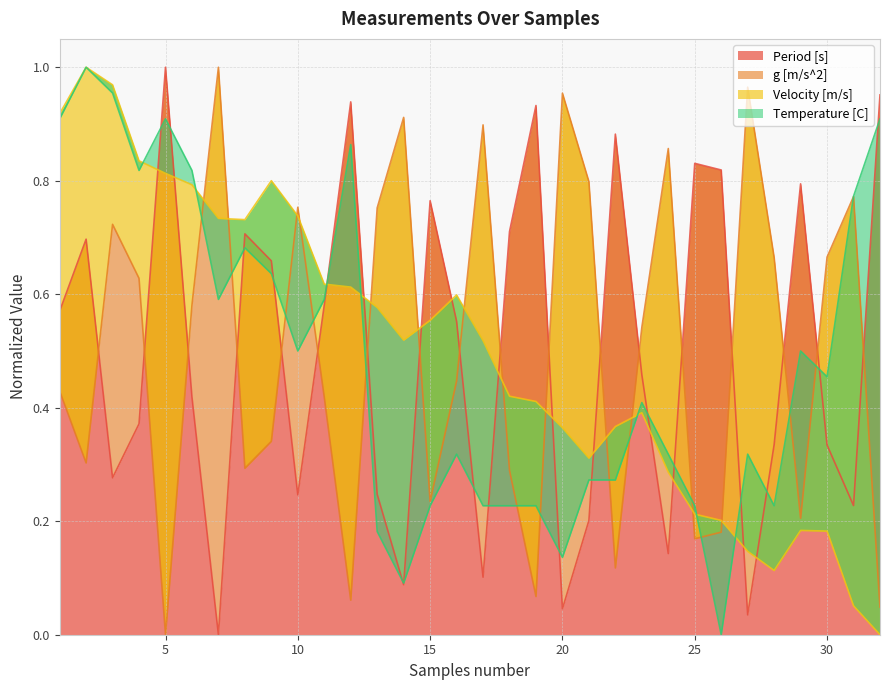

Which series ends up on top after the final intersection of Velocity [m/s] and Period [s]?

Period [s]